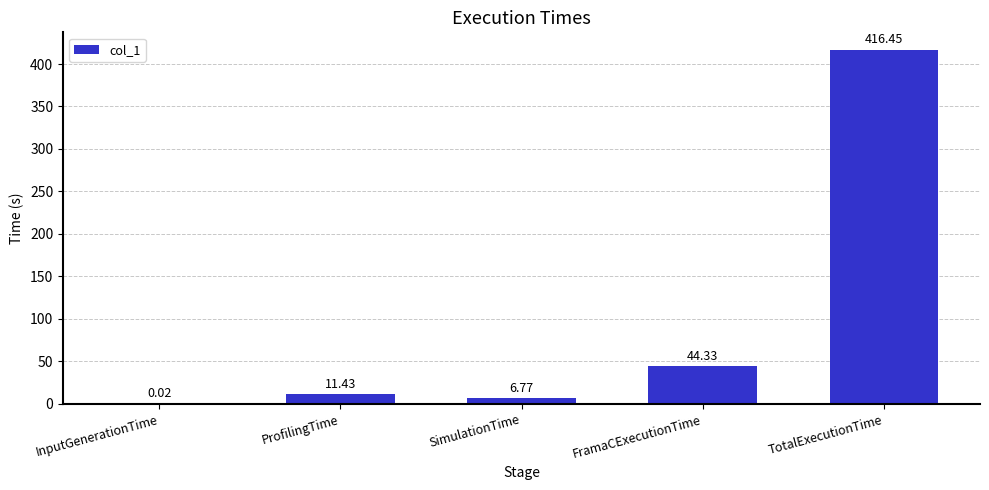

Which label corresponds to the largest value in the chart?

TotalExecutionTime